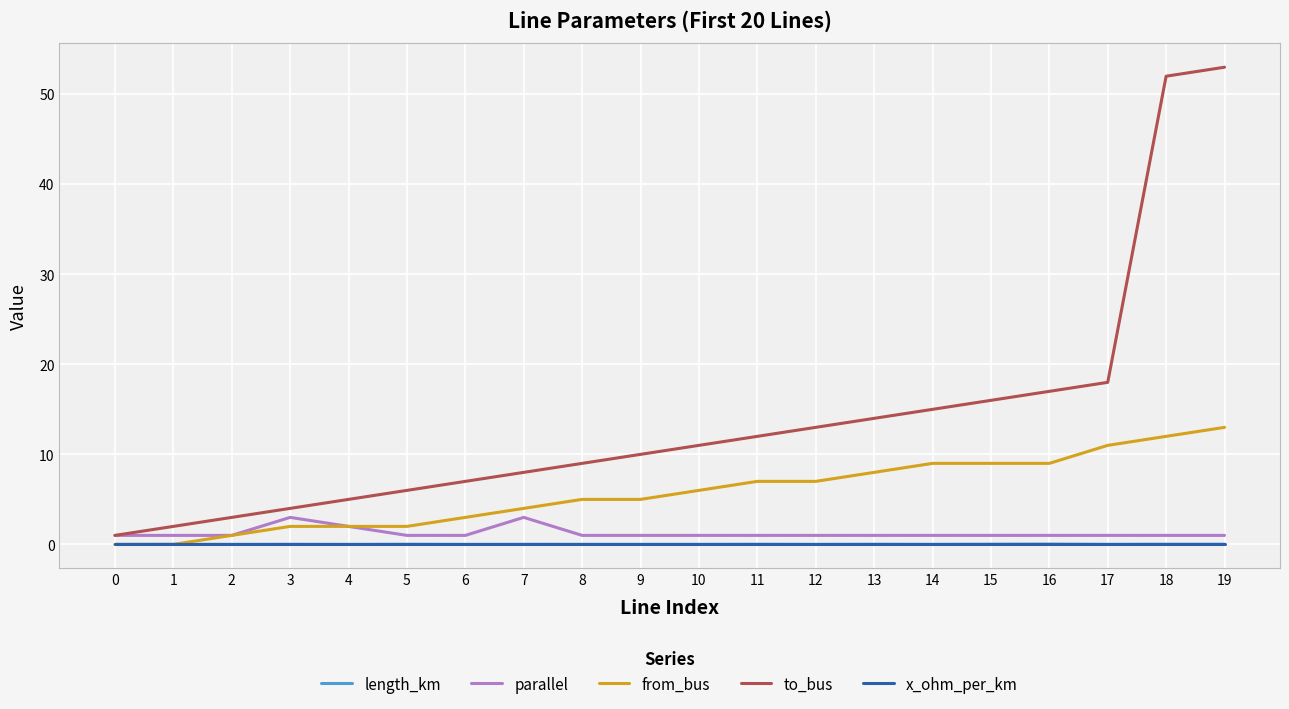

Which series has the largest range (max minus min)?

to_bus